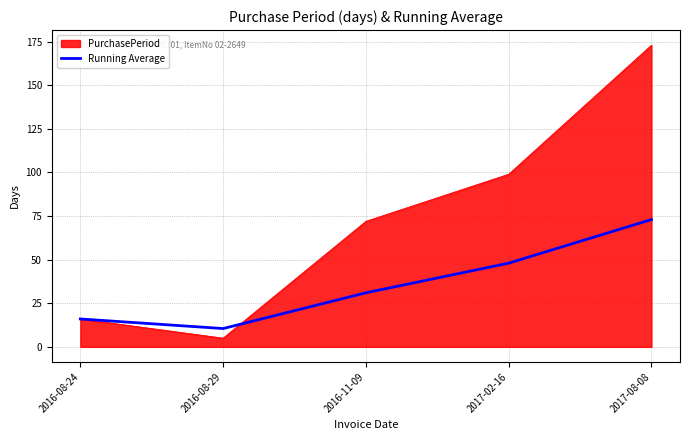

At which label is PurchasePeriod closest to 89?

2017-02-16